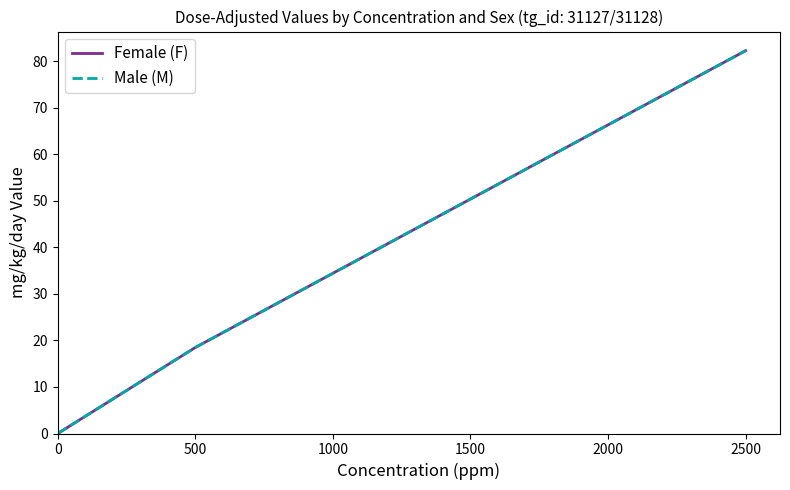

At how many categories does at least one series exceed 55?

1